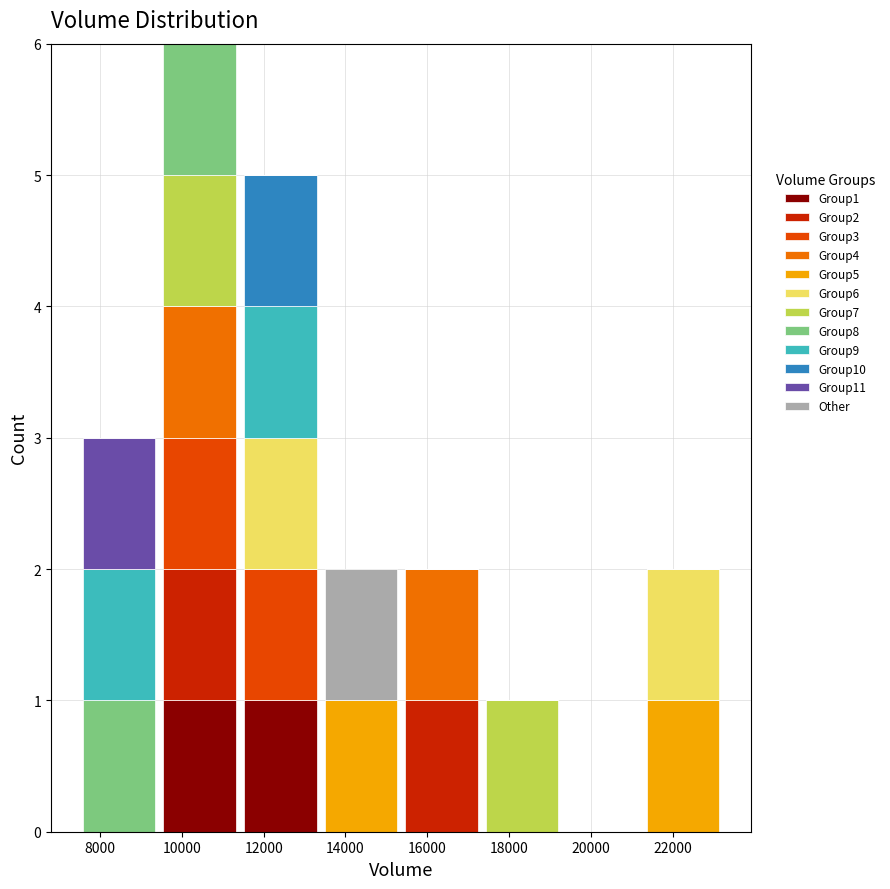

Reading left to right, transcribe this chart: for each stacked bar, give the range it covers on the x-axis and its total height. Neither the bar edges nor the heights are printed on the chart, so give them approximately, as read against the axes.

7400 to 9400: 3
9400 to 11400: 6
11400 to 13400: 5
13400 to 15400: 2
15400 to 17400: 2
17400 to 19400: 1
19400 to 21200: 0
21200 to 23200: 2